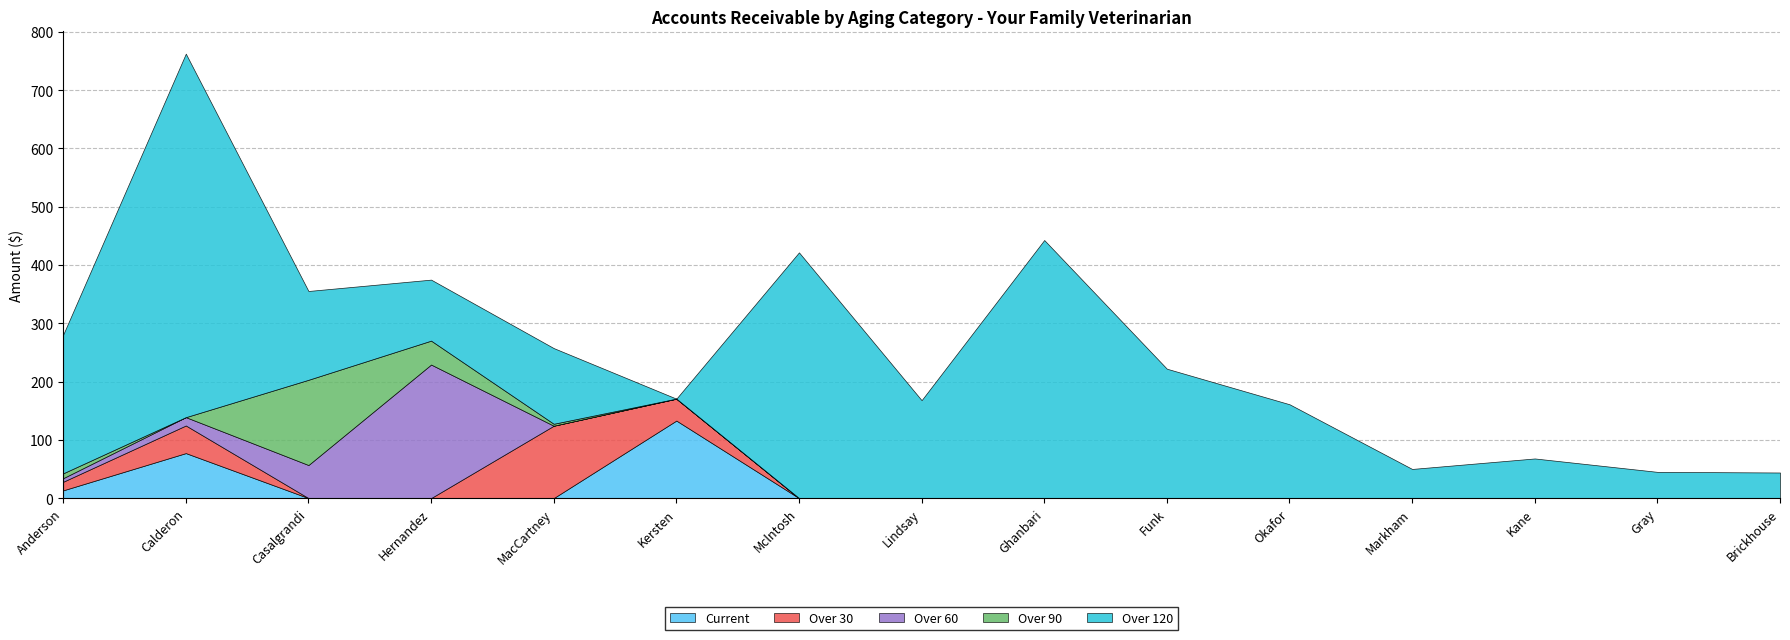

Reading left to right, what are all the values shown in this chart?

Current: Anderson=13.3	Calderon=77.2	Casalgrandi=0.0	Hernandez=0.0	MacCartney=0.0	Kersten=133.0	Mclntosh=0.0	Lindsay=0.0	Ghanbari=0.0	Funk=0.0	Okafor=0.0	Markham=0.0	Kane=0.0	Gray=0.0	Brickhouse=0.0
Over 30: Anderson=14.8	Calderon=47.4	Casalgrandi=0.0	Hernandez=0.0	MacCartney=124.2	Kersten=37.6	Mclntosh=0.0	Lindsay=0.0	Ghanbari=0.0	Funk=0.0	Okafor=0.0	Markham=0.0	Kane=0.0	Gray=0.0	Brickhouse=0.0
Over 60: Anderson=6.1	Calderon=14.3	Casalgrandi=56.7	Hernandez=229.1	MacCartney=0.0	Kersten=0.0	Mclntosh=0.0	Lindsay=0.0	Ghanbari=0.0	Funk=0.0	Okafor=0.0	Markham=0.0	Kane=0.0	Gray=0.0	Brickhouse=0.0
Over 90: Anderson=8.3	Calderon=0.0	Casalgrandi=146.2	Hernandez=41.0	MacCartney=3.4	Kersten=0.0	Mclntosh=0.0	Lindsay=0.0	Ghanbari=0.0	Funk=0.0	Okafor=0.0	Markham=0.0	Kane=0.0	Gray=0.0	Brickhouse=0.0
Over 120: Anderson=238.0	Calderon=623.7	Casalgrandi=152.4	Hernandez=104.7	MacCartney=129.9	Kersten=0.0	Mclntosh=421.6	Lindsay=168.0	Ghanbari=442.8	Funk=222.0	Okafor=161.0	Markham=50.0	Kane=68.0	Gray=45.0	Brickhouse=43.9